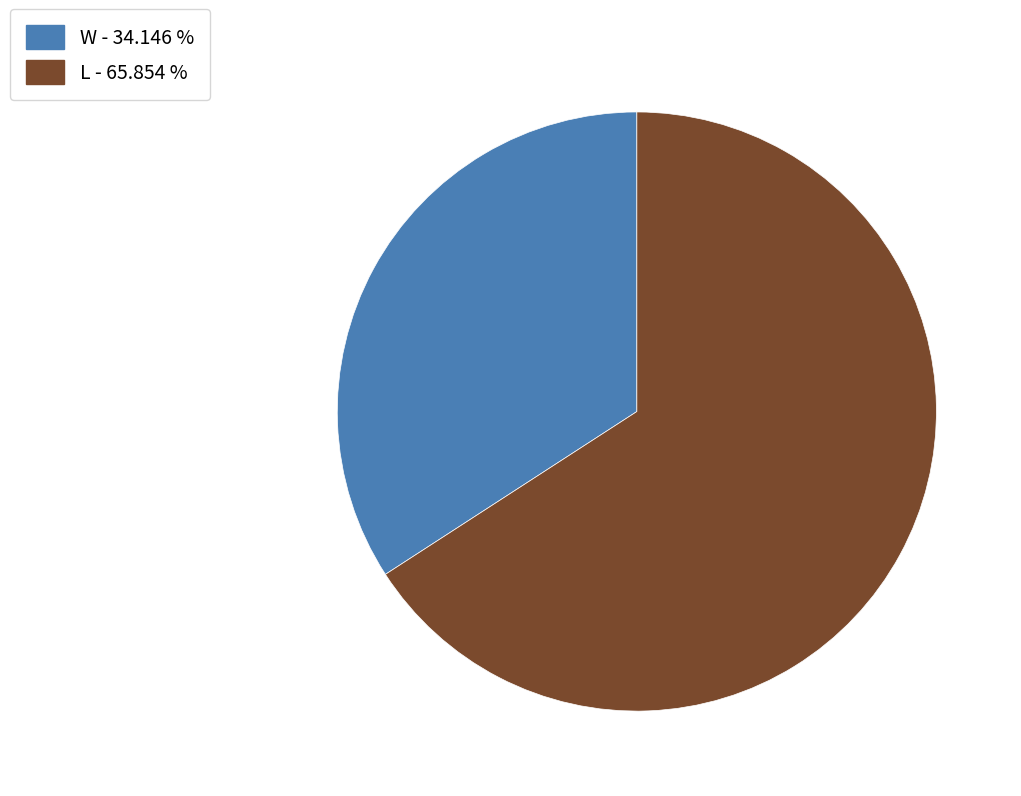

Rank the categories by value from lowest to highest.

W, L